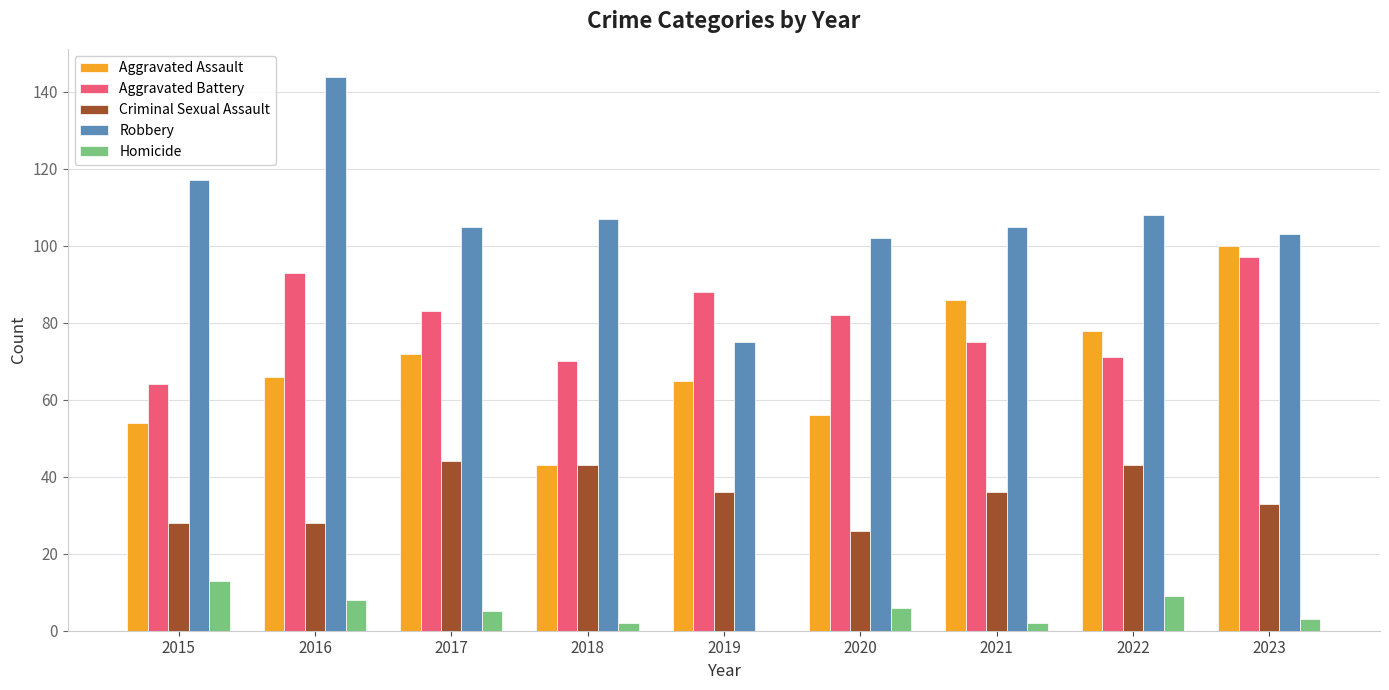

How many categories are shown in the chart?

9